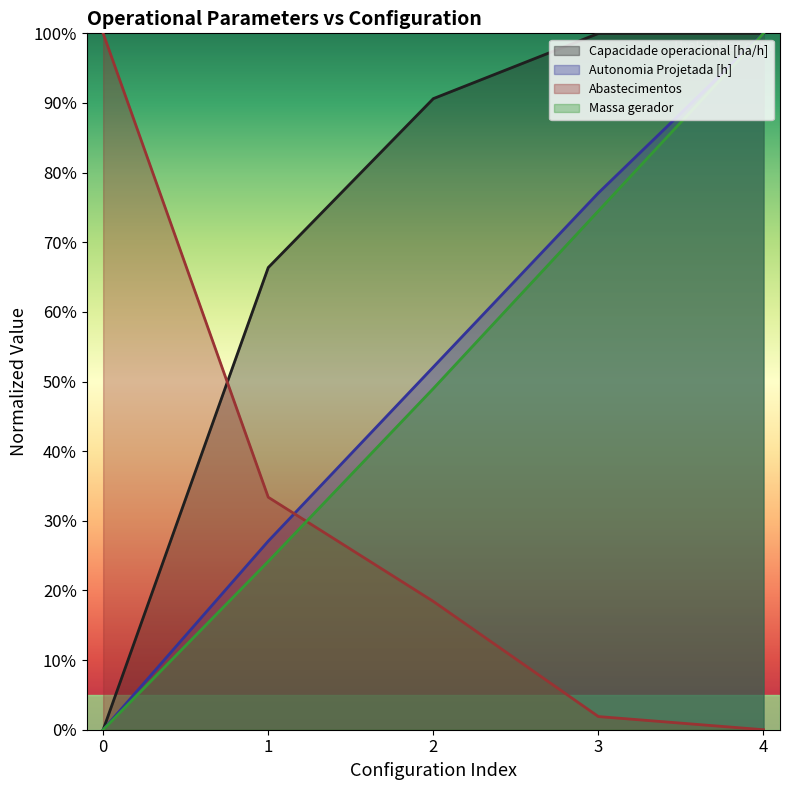

Is it true that Capacidade operacional [ha/h] equals 1.0 at 3?

True